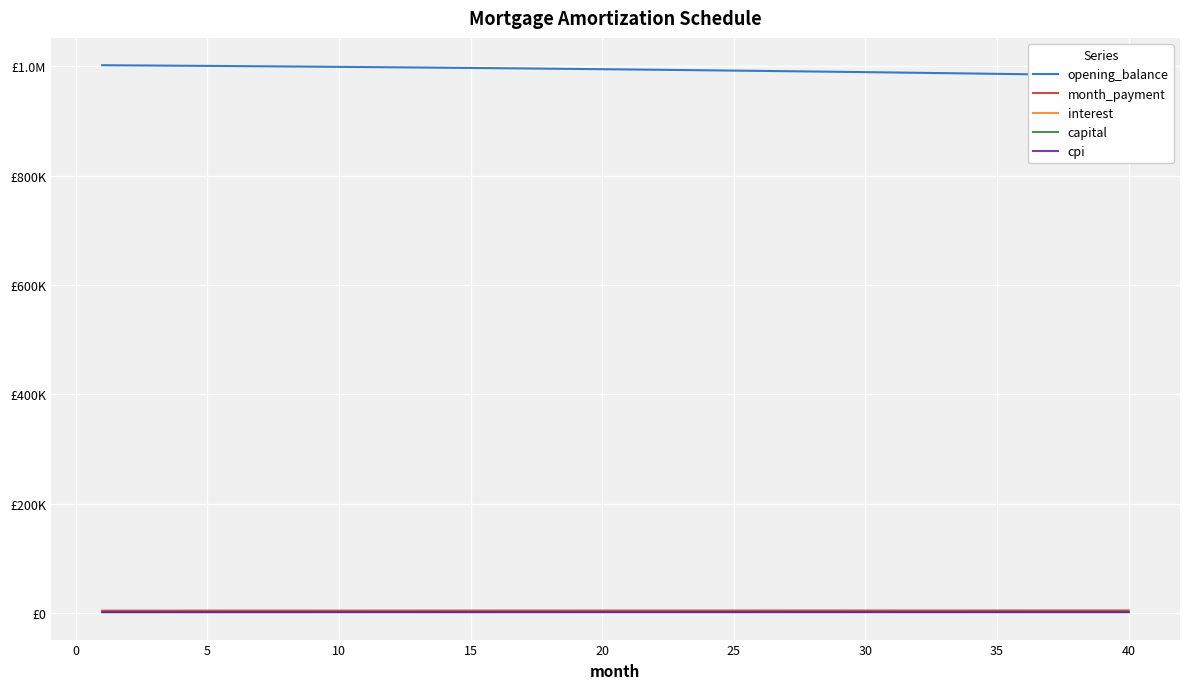

Rank the series at 20 from highest to lowest value.

opening_balance, month_payment, interest, capital, cpi